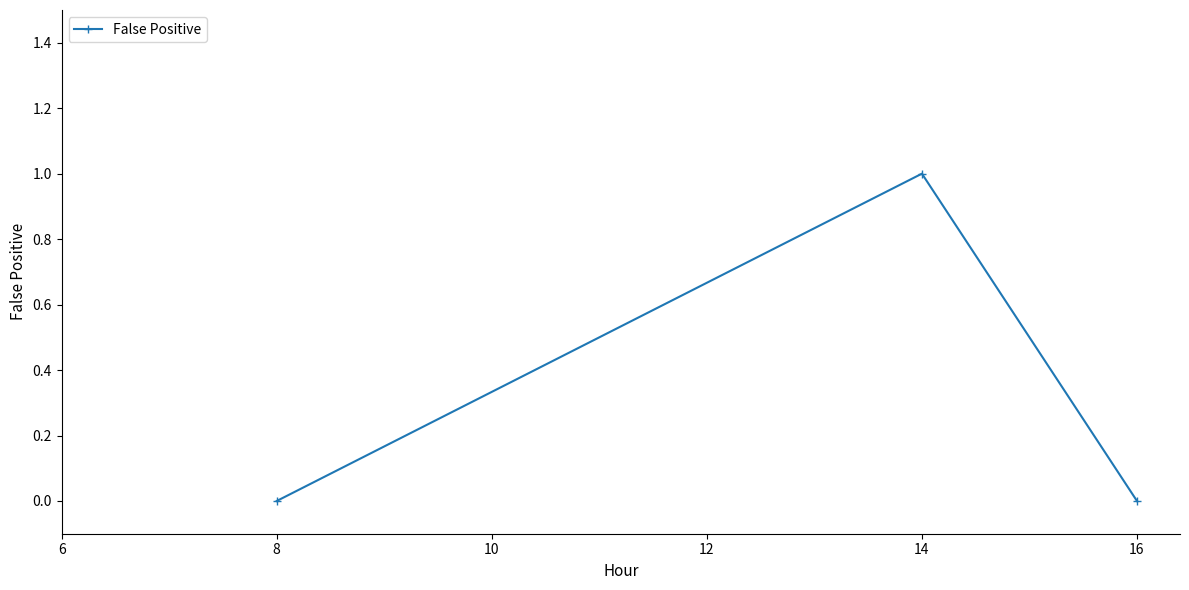

Which has a higher value, 14 or 8?

14